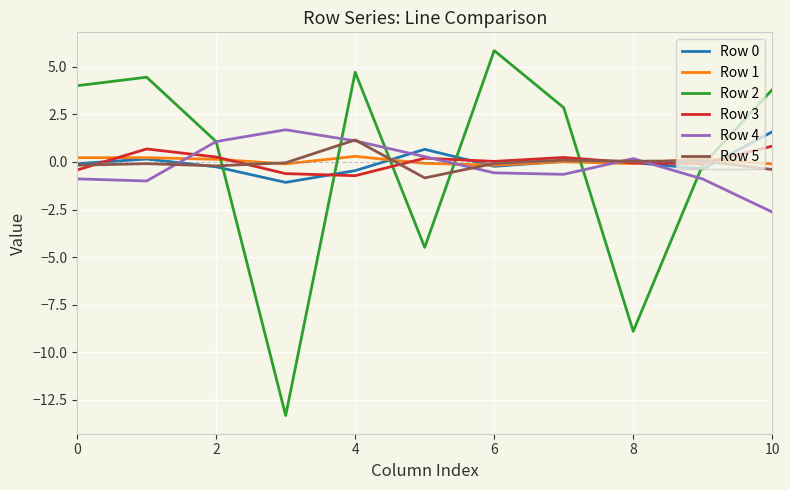

True or false: Row 1 and Row 2 intersect in this chart.

True